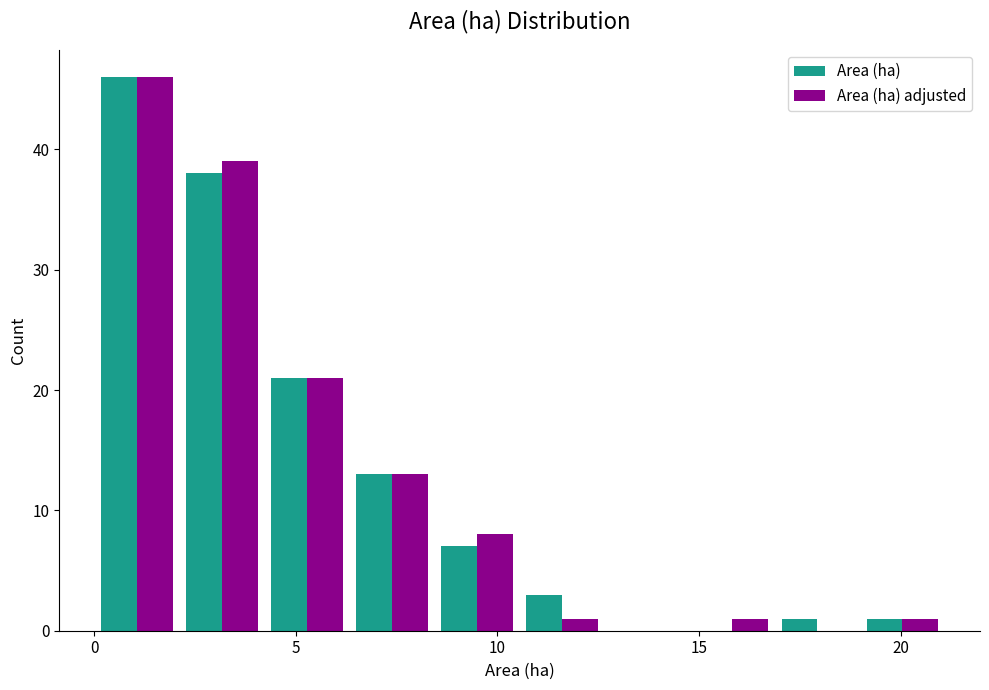

Reading left to right, transcribe this chart: for each range on the x-axis, give the height of each series' bar. Neither the bar edges nor the heights are printed on the chart, so give them approximately, as read against the axes.

0.0 to 2.0: Area (ha)=46	Area (ha) adjusted=46
2.0 to 4.0: Area (ha)=38	Area (ha) adjusted=39
4.0 to 6.5: Area (ha)=21	Area (ha) adjusted=21
6.5 to 8.5: Area (ha)=13	Area (ha) adjusted=13
8.5 to 10.5: Area (ha)=7	Area (ha) adjusted=8
10.5 to 12.5: Area (ha)=3	Area (ha) adjusted=1
12.5 to 15.0: Area (ha)=0	Area (ha) adjusted=0
15.0 to 17.0: Area (ha)=0	Area (ha) adjusted=1
17.0 to 19.0: Area (ha)=1	Area (ha) adjusted=0
19.0 to 21.0: Area (ha)=1	Area (ha) adjusted=1